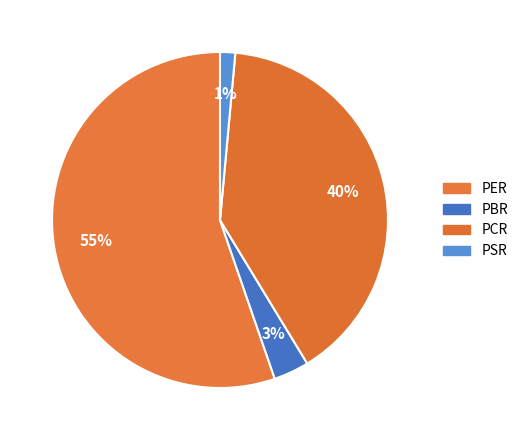

True or false: PCR accounts for 40% of the total.

True